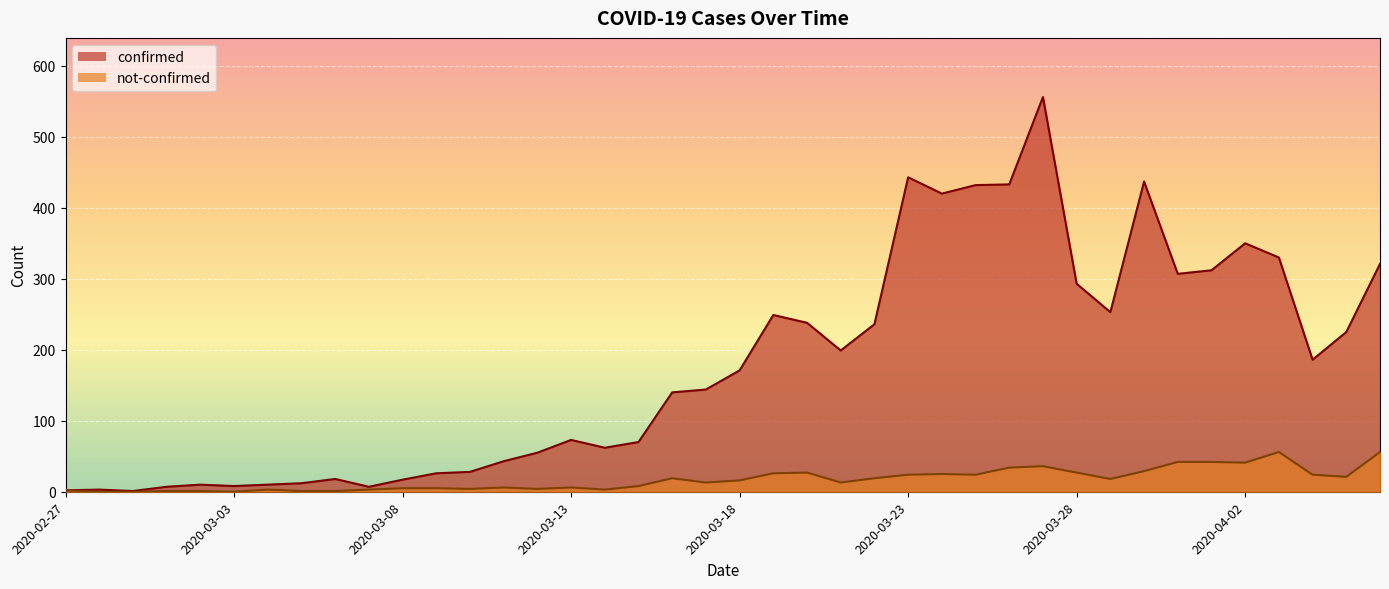

In not-confirmed, how many points are higher than both neighbors (excluding endpoints)?

8